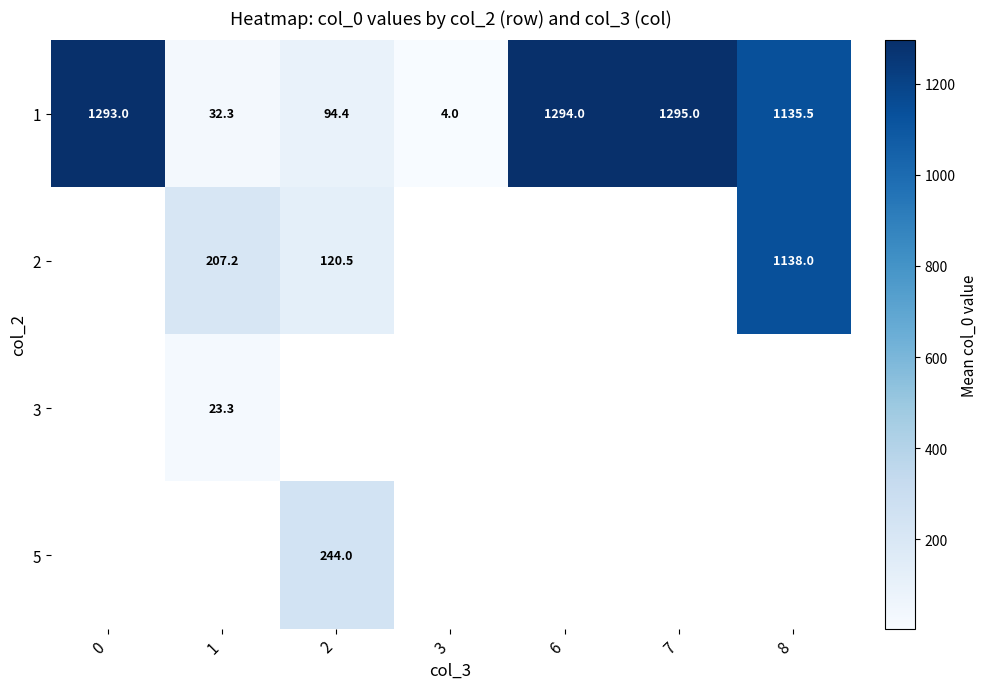

True or false: 1 has a value of 2321.7 at 7.

False